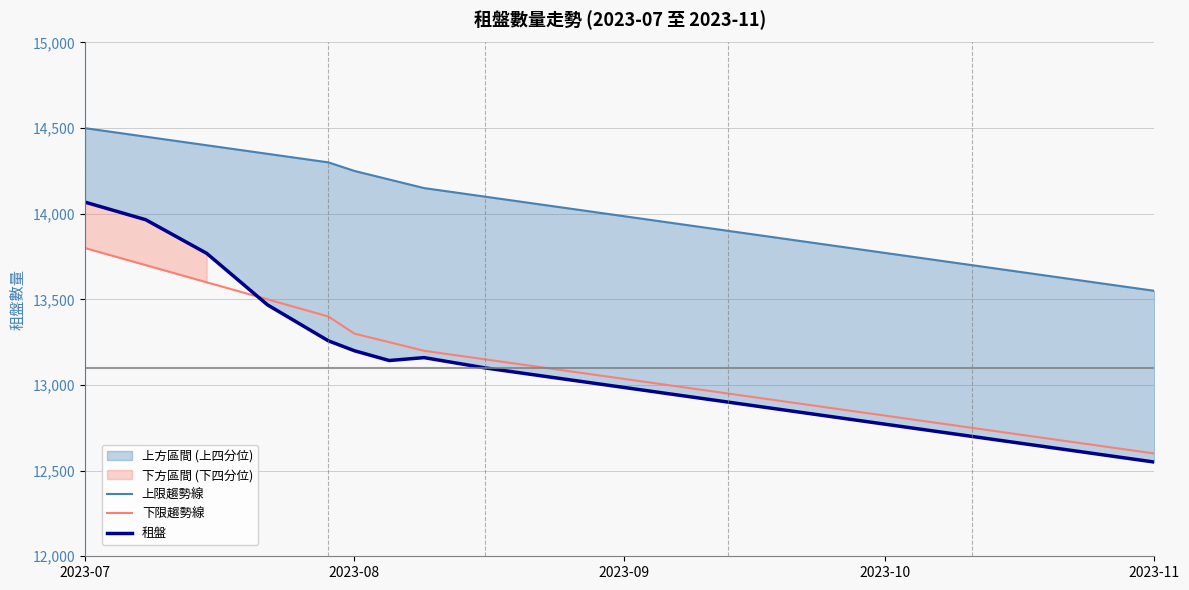

Does the chart display data point markers on the line(s)?

No